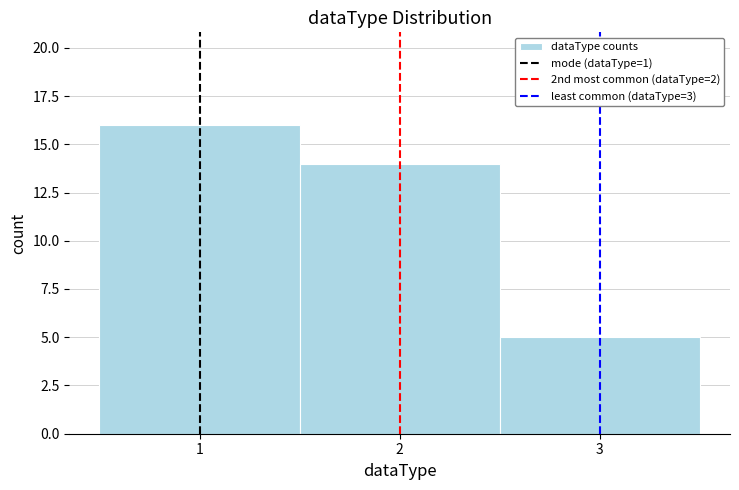

Reading left to right, list every bar in this chart as the range it spans on the x-axis followed by its height. The values are not printed on the chart, so give them approximately, as read against the axis.

0.5 to 1.5: 16
1.5 to 2.5: 14
2.5 to 3.5: 5